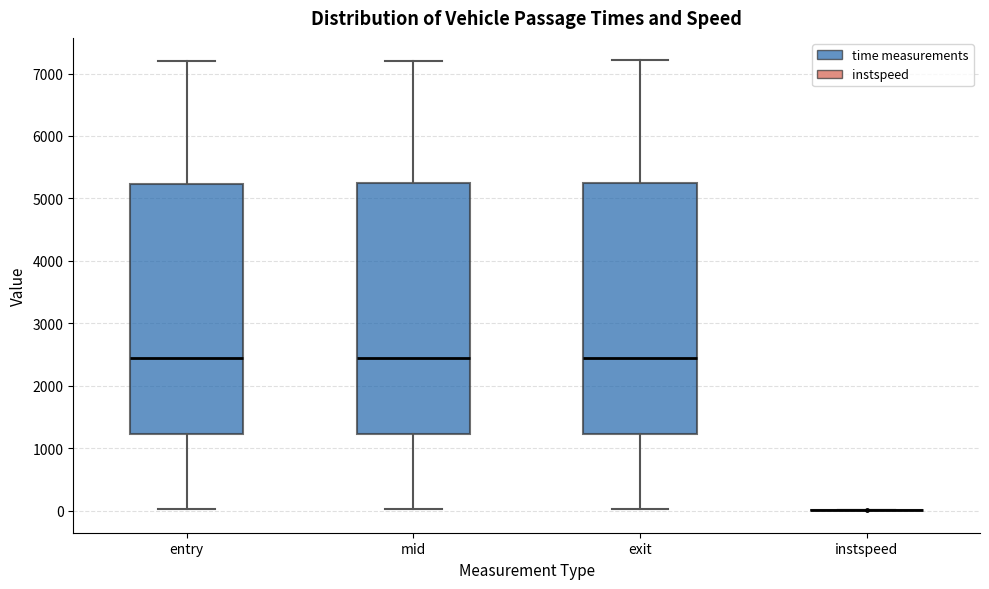

Reading left to right, transcribe this box plot: for each box, give where its median line is, the range the box spans, and where its two whiskers end, as read against the y-axis. The values are not printed on the chart, so give them approximately, as read against the axis.

entry: median 2400, box 1200 to 5200, whiskers 0 to 7200
mid: median 2400, box 1200 to 5200, whiskers 0 to 7200
exit: median 2400, box 1200 to 5200, whiskers 0 to 7200
instspeed: box collapsed to a line at 0, whiskers 0 to 0